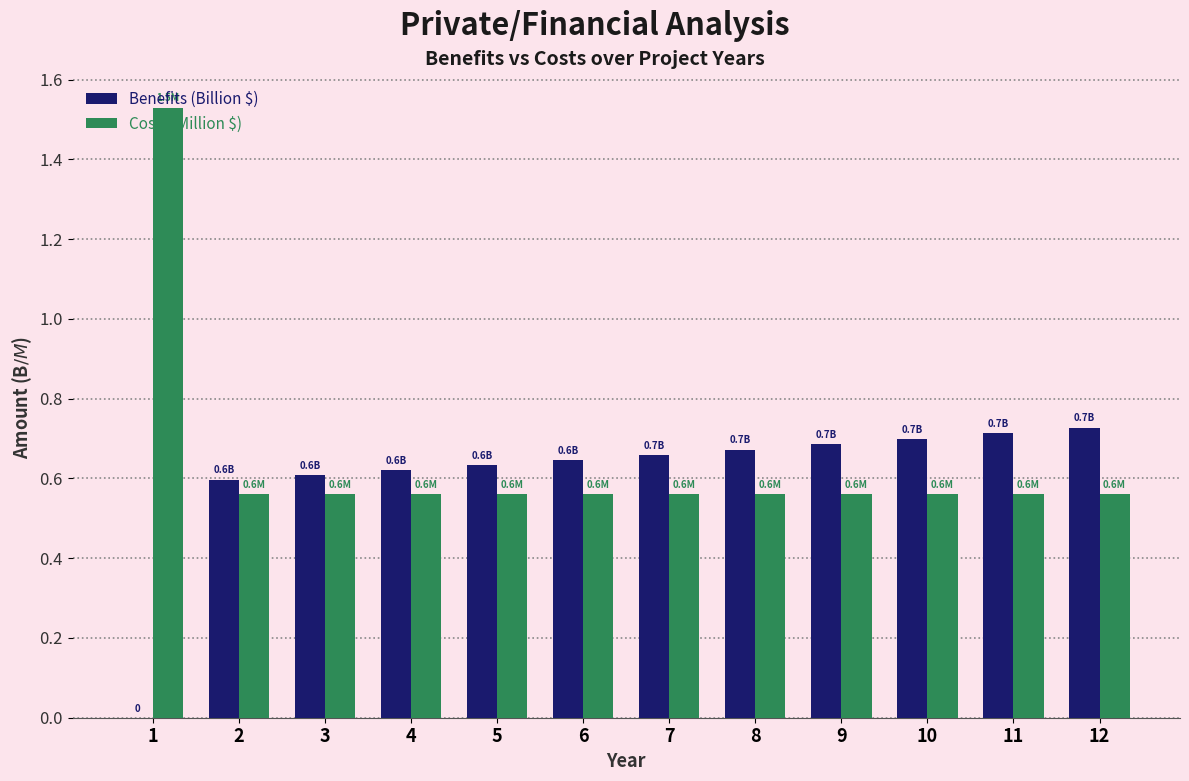

True or false: Costs (Million $) has a value of 0.9 at 2.

False